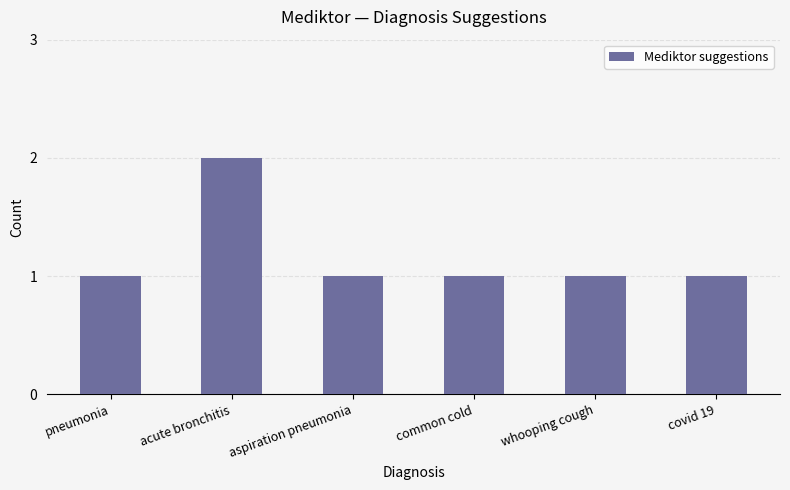

What is the maximum value shown in the chart?

2